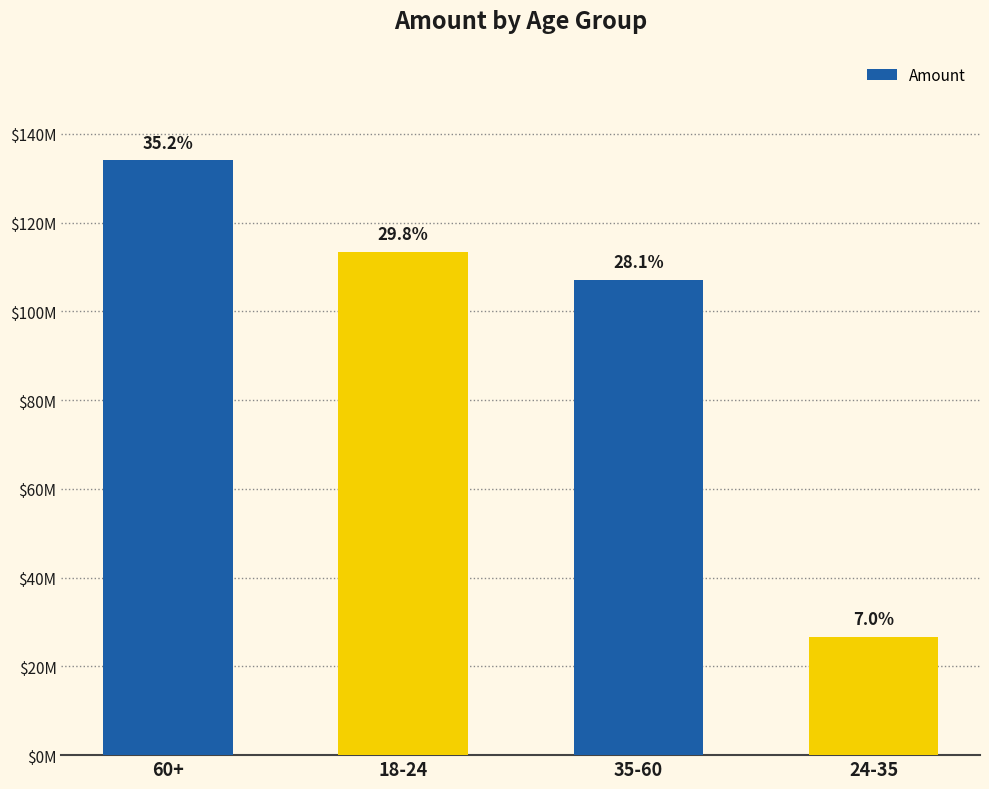

What position from the left is 35-60?

3